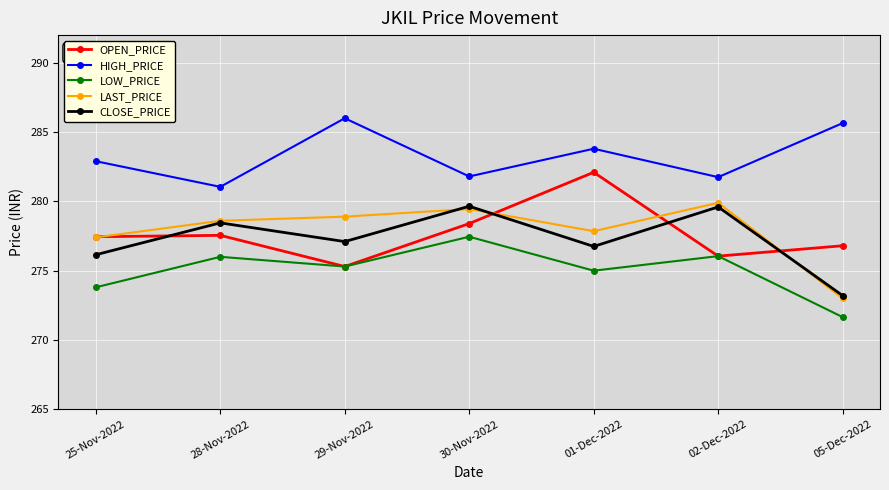

At how many categories does at least one series exceed 272?

7